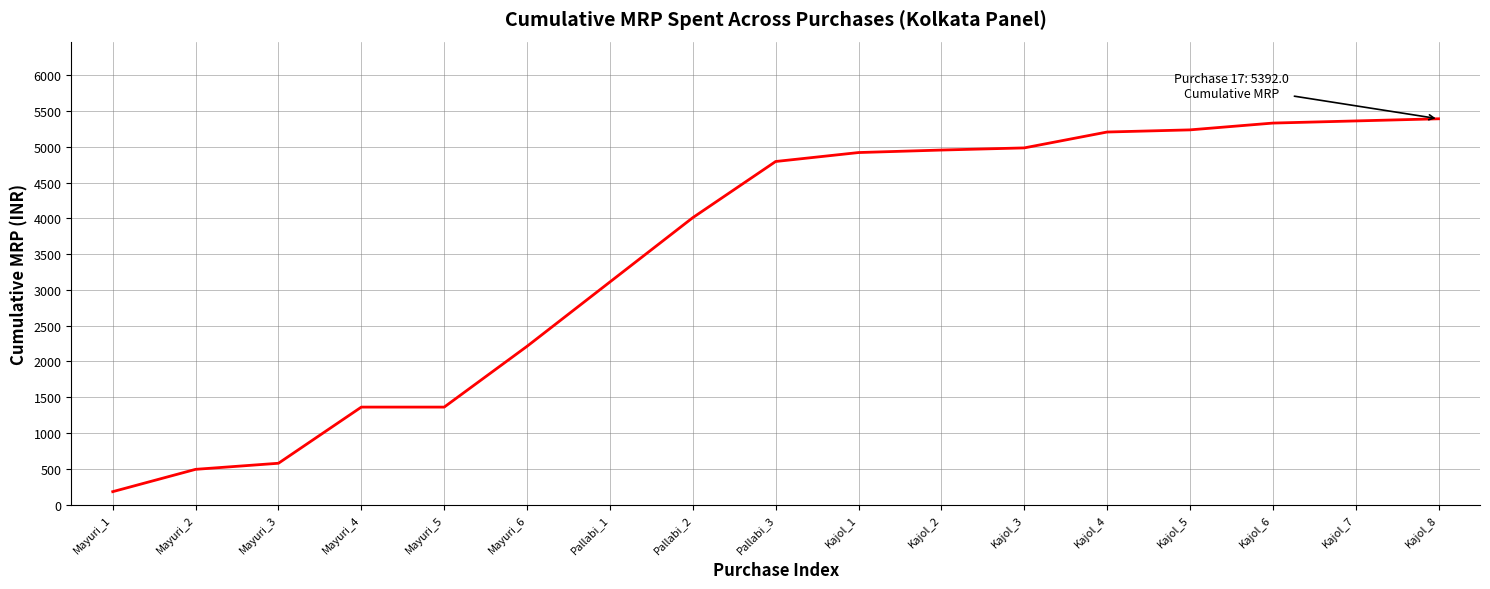

The value at Kajol_2 is 8069. True or false?

False